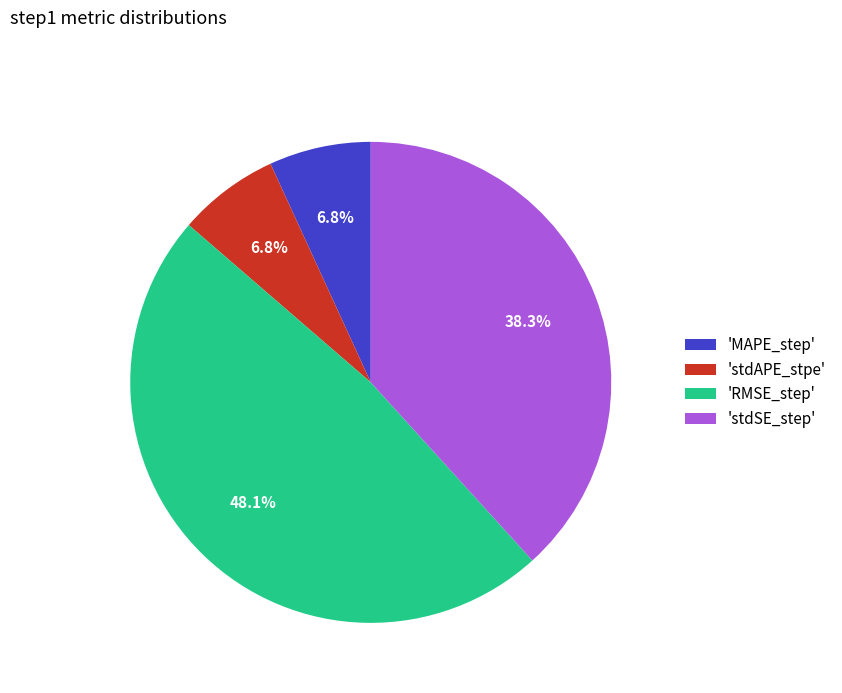

Combined, do 'stdSE_step' and 'RMSE_step' account for over 50%?

Yes